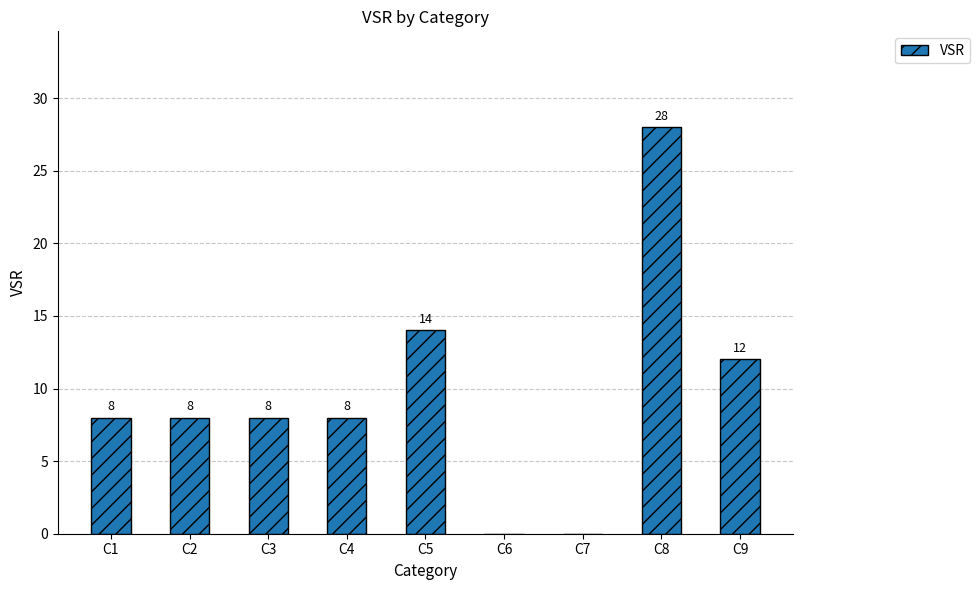

What is the ratio of the value at C4 to the value at C9?

0.7